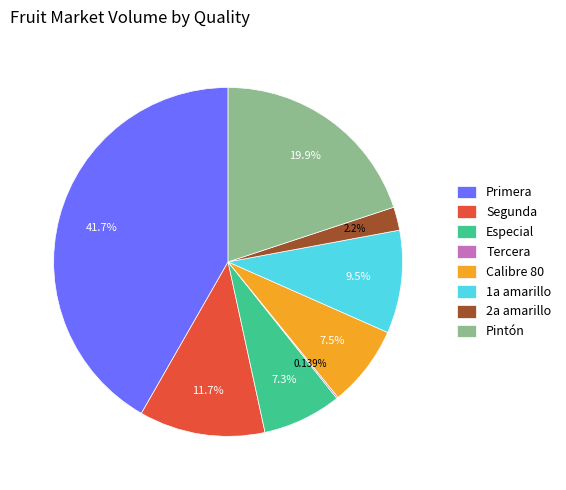

Which category has the biggest portion of the pie?

Primera